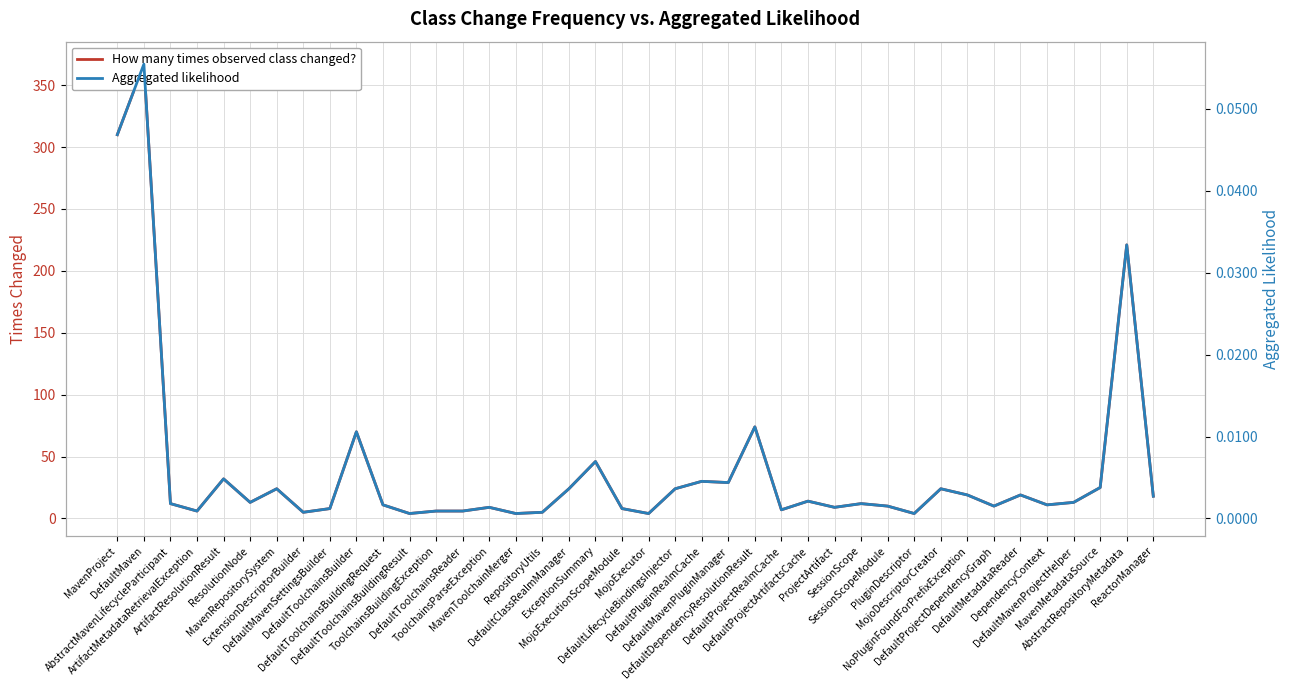

What is the spread (max minus min) of values at DefaultToolchainsBuildingRequest?

11.0